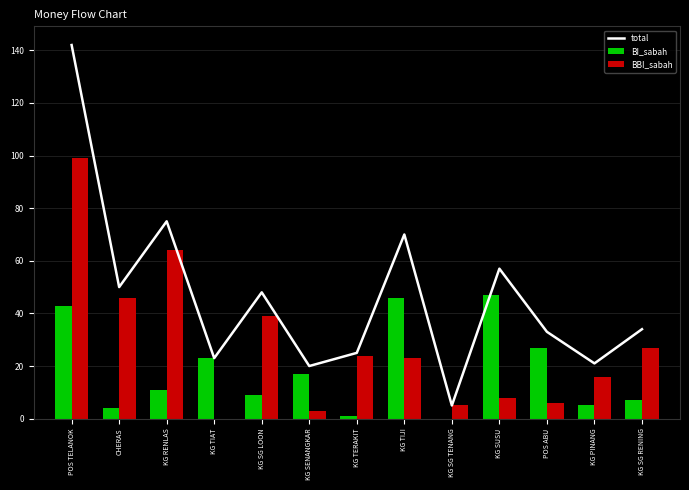

Is it true that BI_sabah equals 29 at KG SENANGKAR?

False